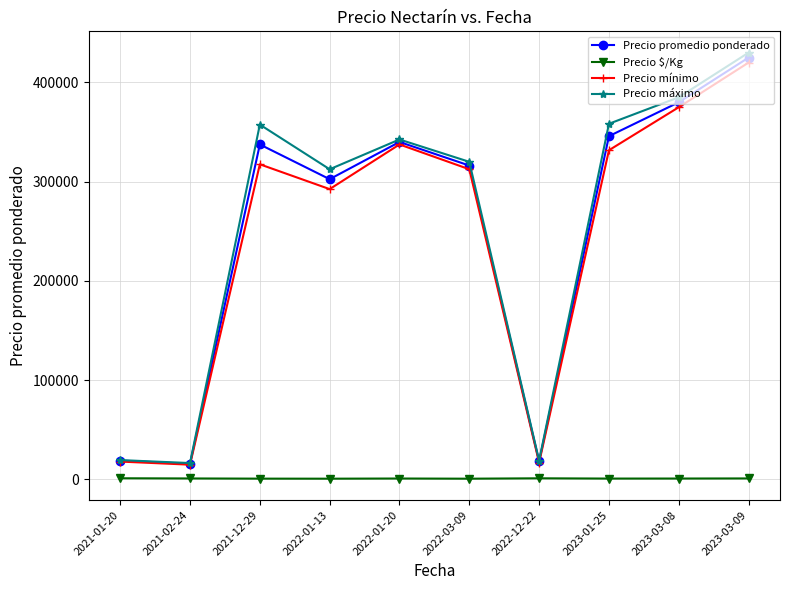

How many lines are shown in the chart?

4